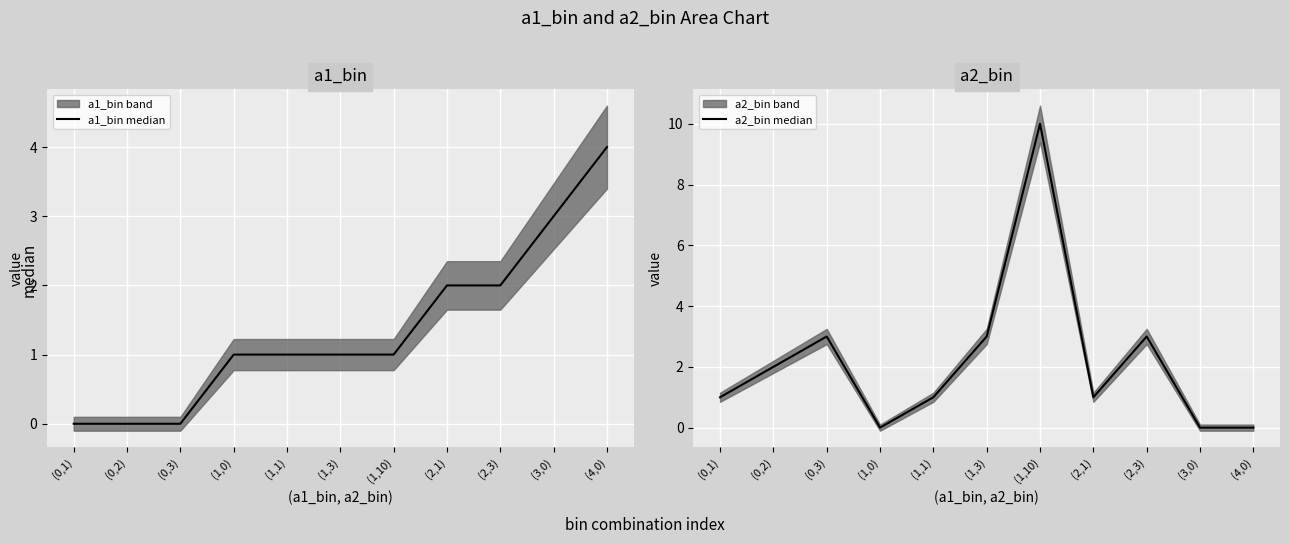

True or false: a2_bin median has more than 0 points higher than both neighbors.

True